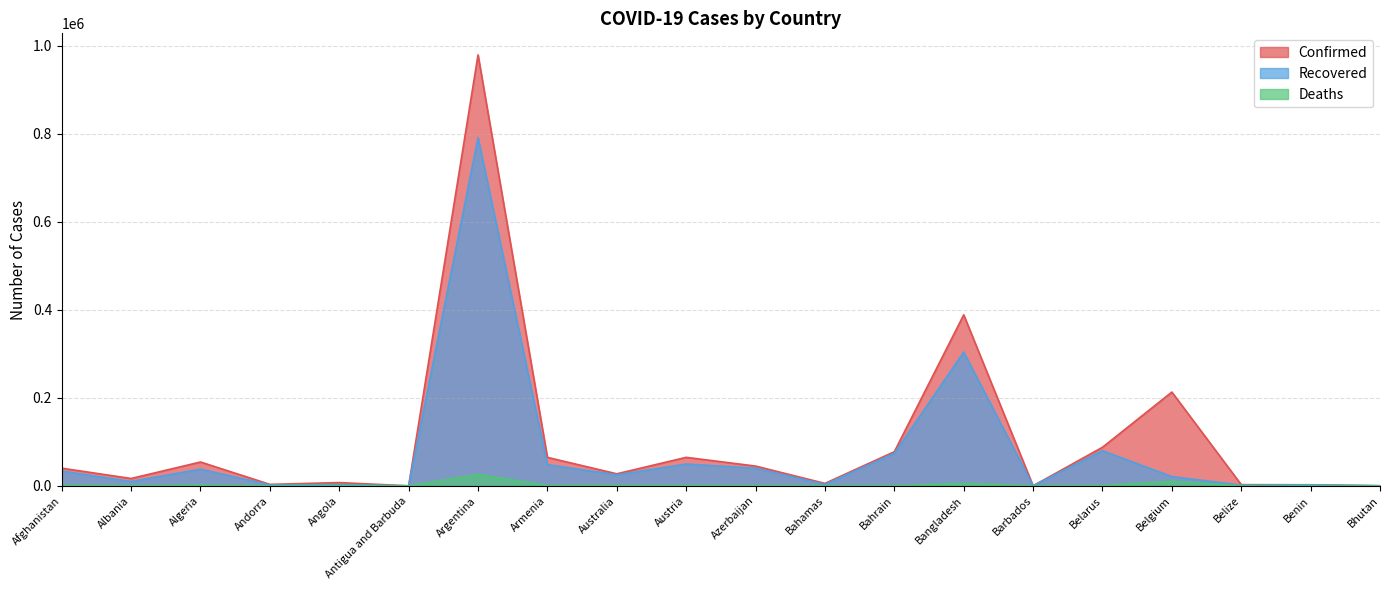

Which label corresponds to the largest value in the chart?

Argentina